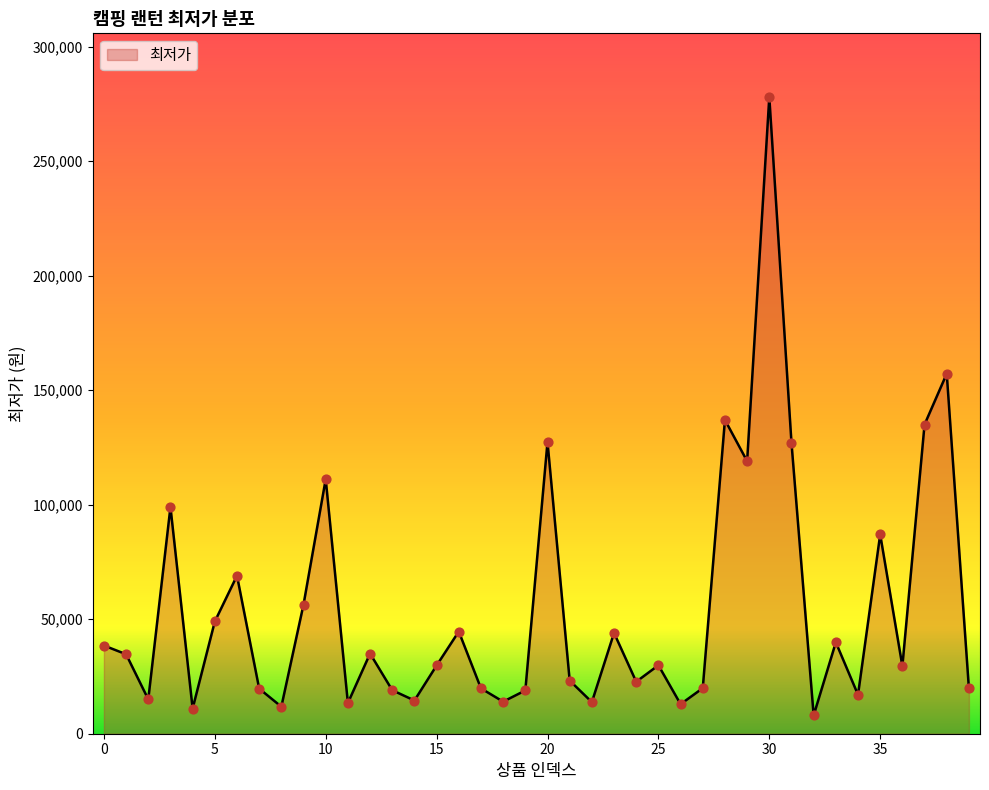

What is the smallest value displayed?

8000